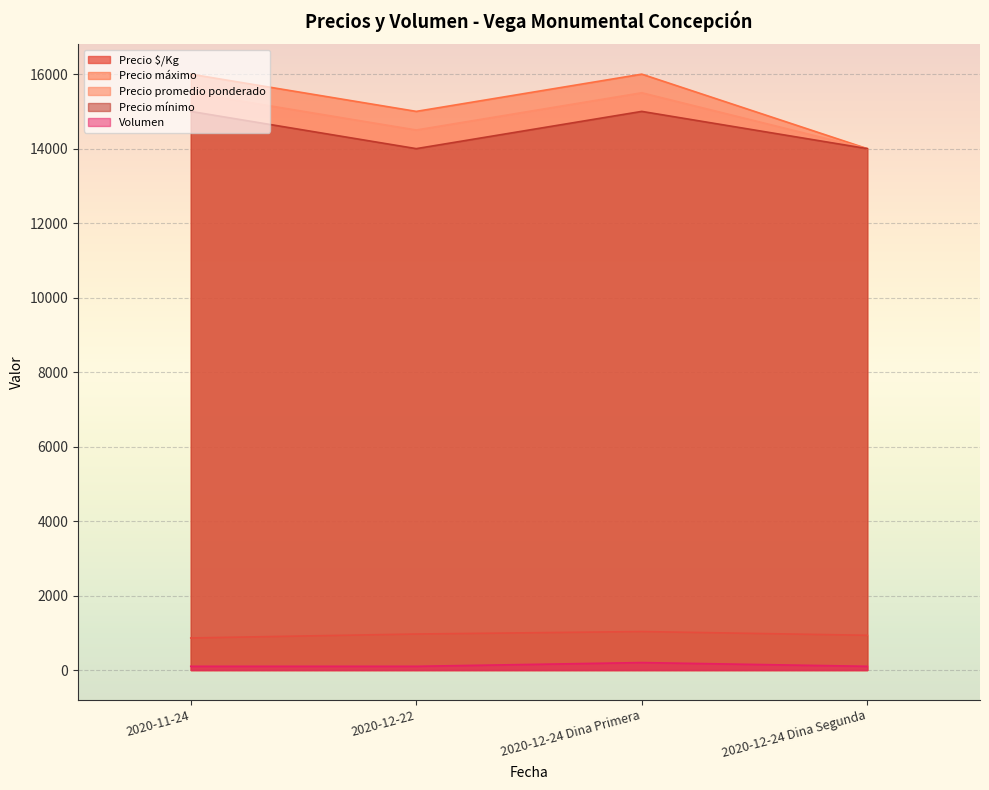

List the labels in order of Precio promedio ponderado value, smallest first.

2020-12-24 Dina Segunda, 2020-12-22, 2020-11-24, 2020-12-24 Dina Primera